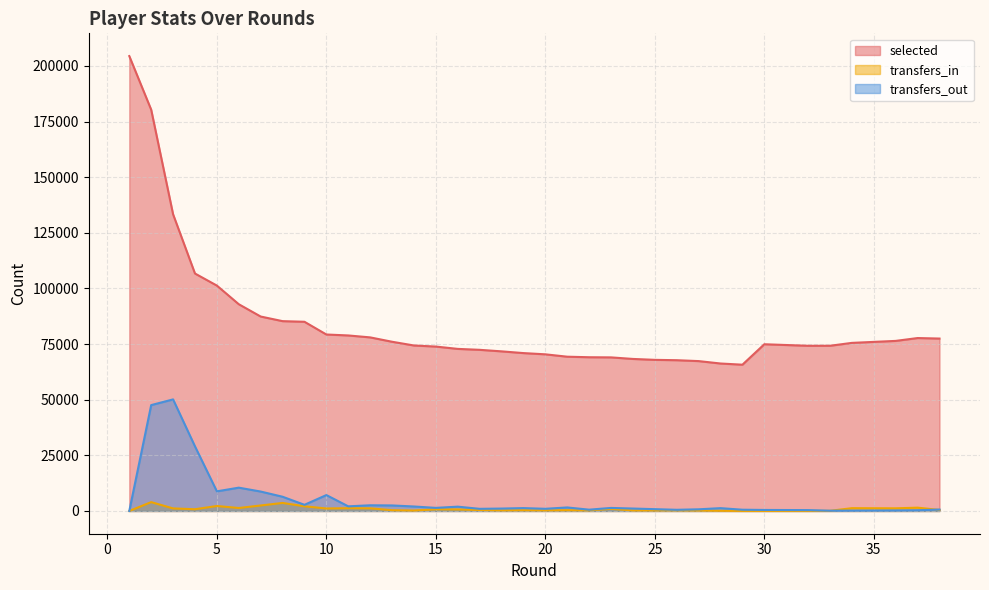

How many lines are shown in the chart?

3